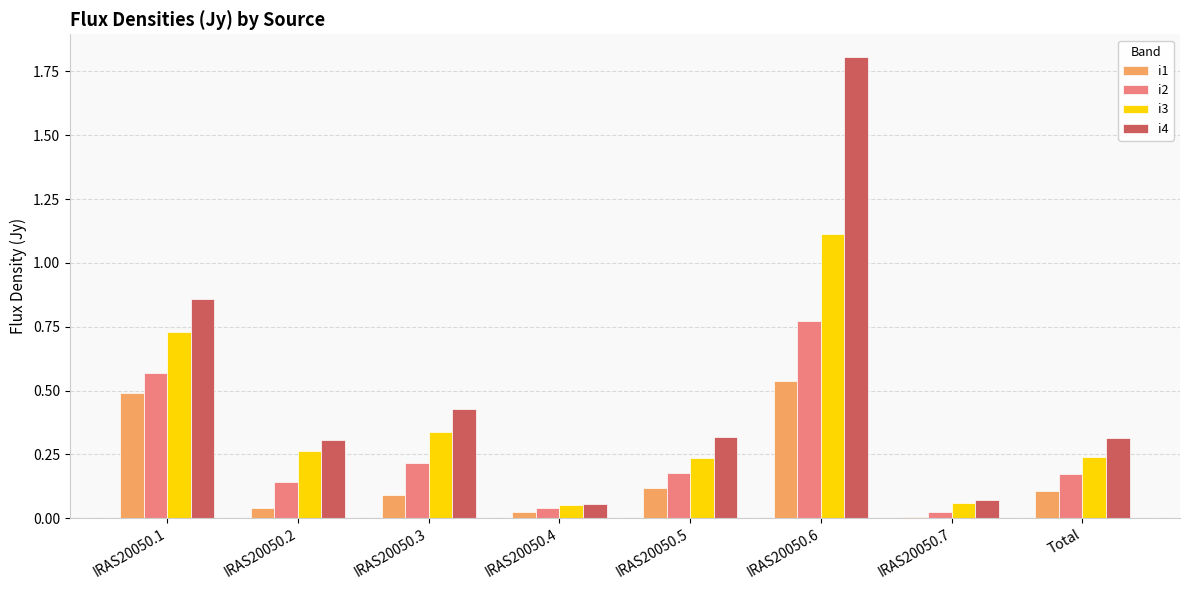

Is the value of i2 at IRAS20050.2 greater than the value of i4 at IRAS20050.2?

No